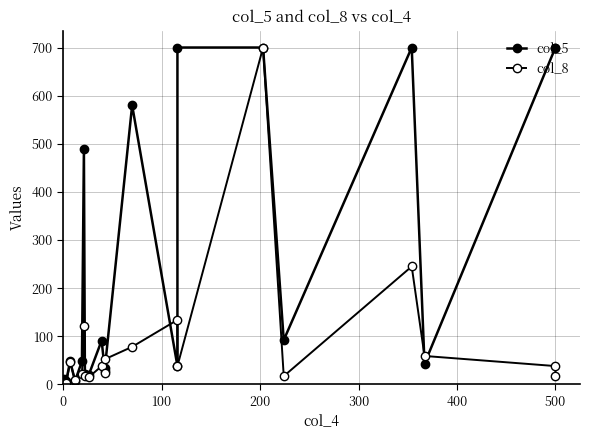

Is it true that col_5 equals 284 at 500?

False